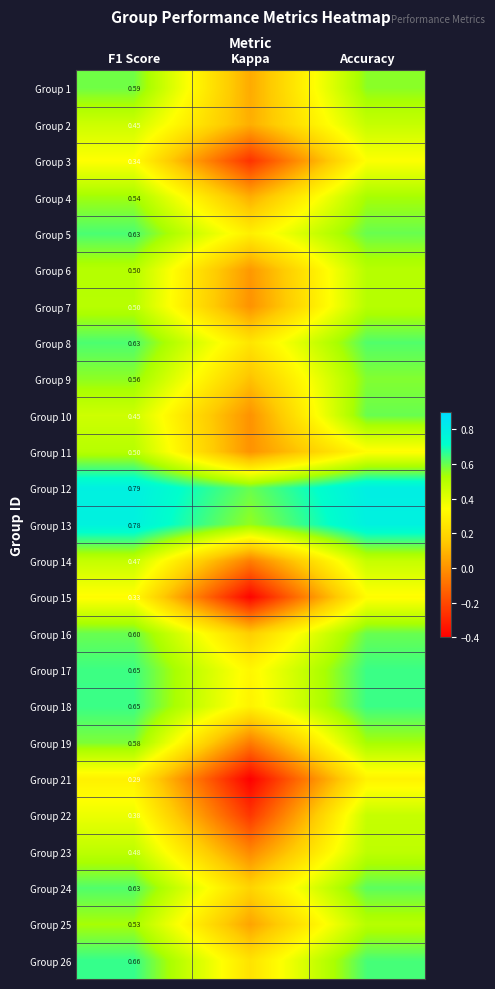

At which label is Group 1 closest to 0?

Kappa